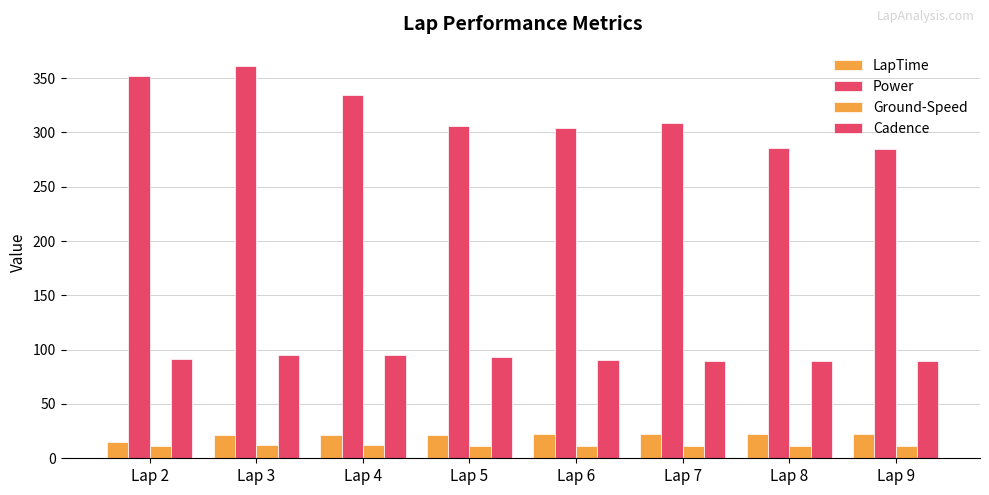

At which category is the sum across all series the highest?

Lap 3